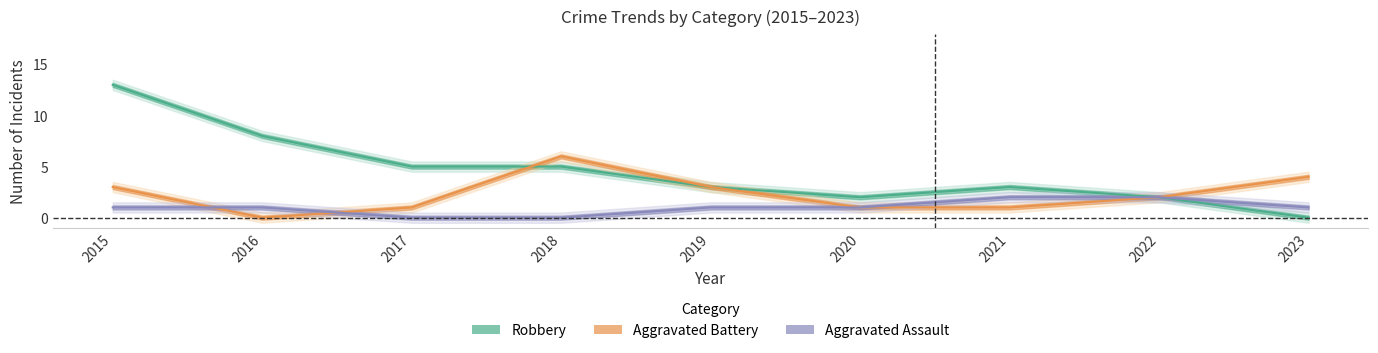

Rank the categories by Aggravated Assault value from lowest to highest.

2017, 2018, 2015, 2016, 2019, 2020, 2023, 2021, 2022